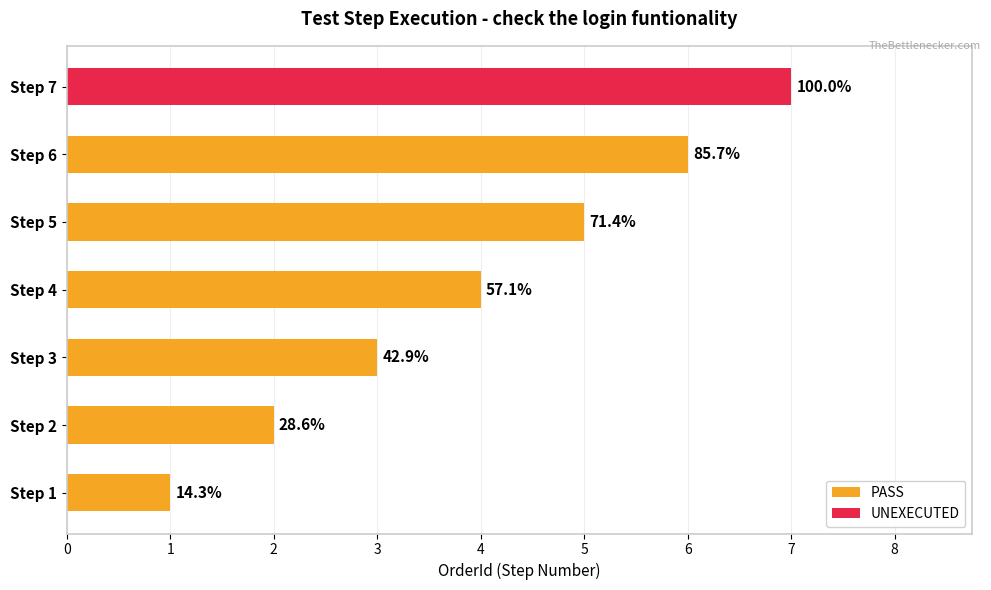

Are the bars grouped side by side (vs. stacked)?

No